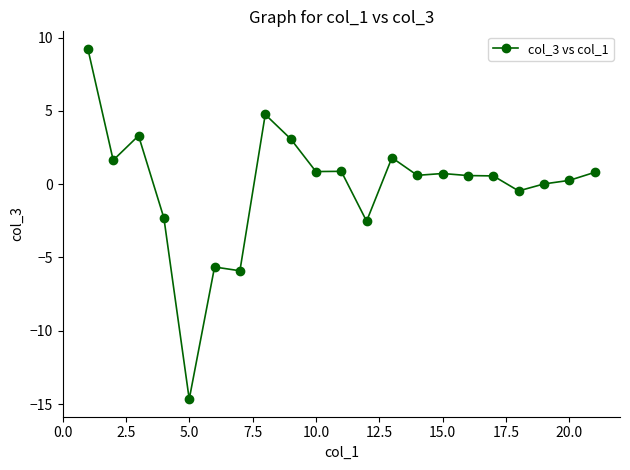

What is the maximum value shown in the chart?

9.2